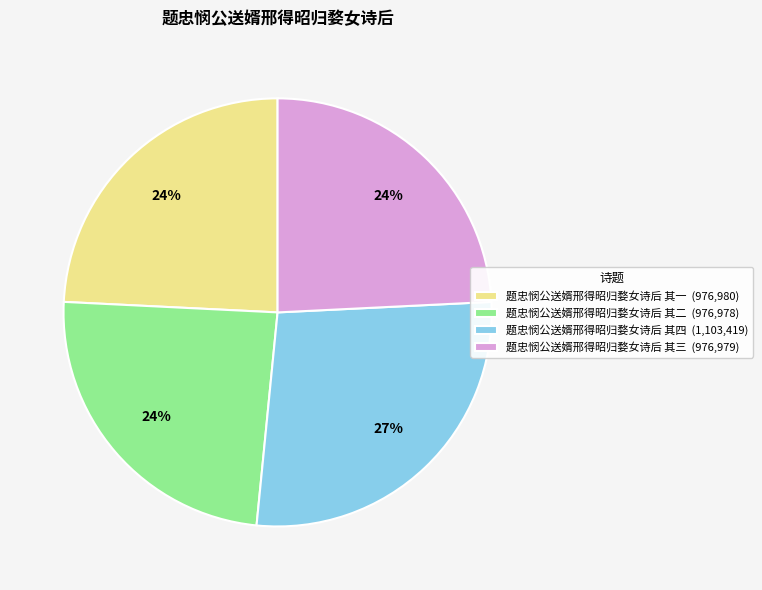

Count the number of slices in the pie.

4